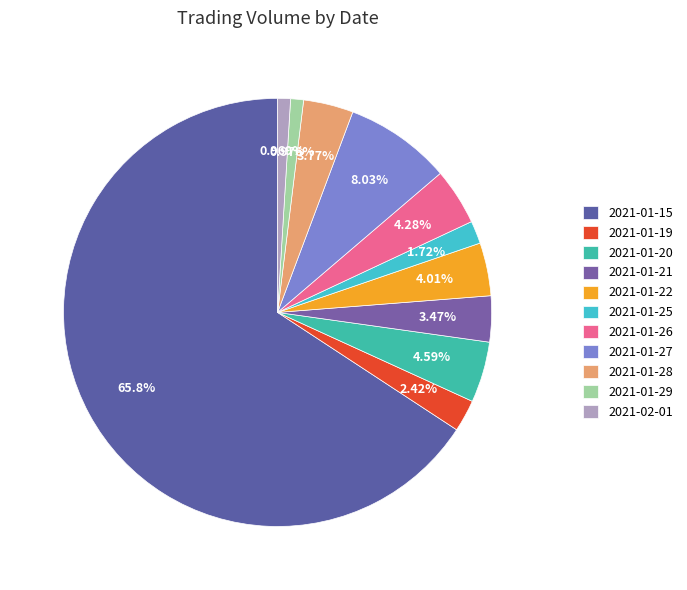

Count the number of slices in the pie.

11